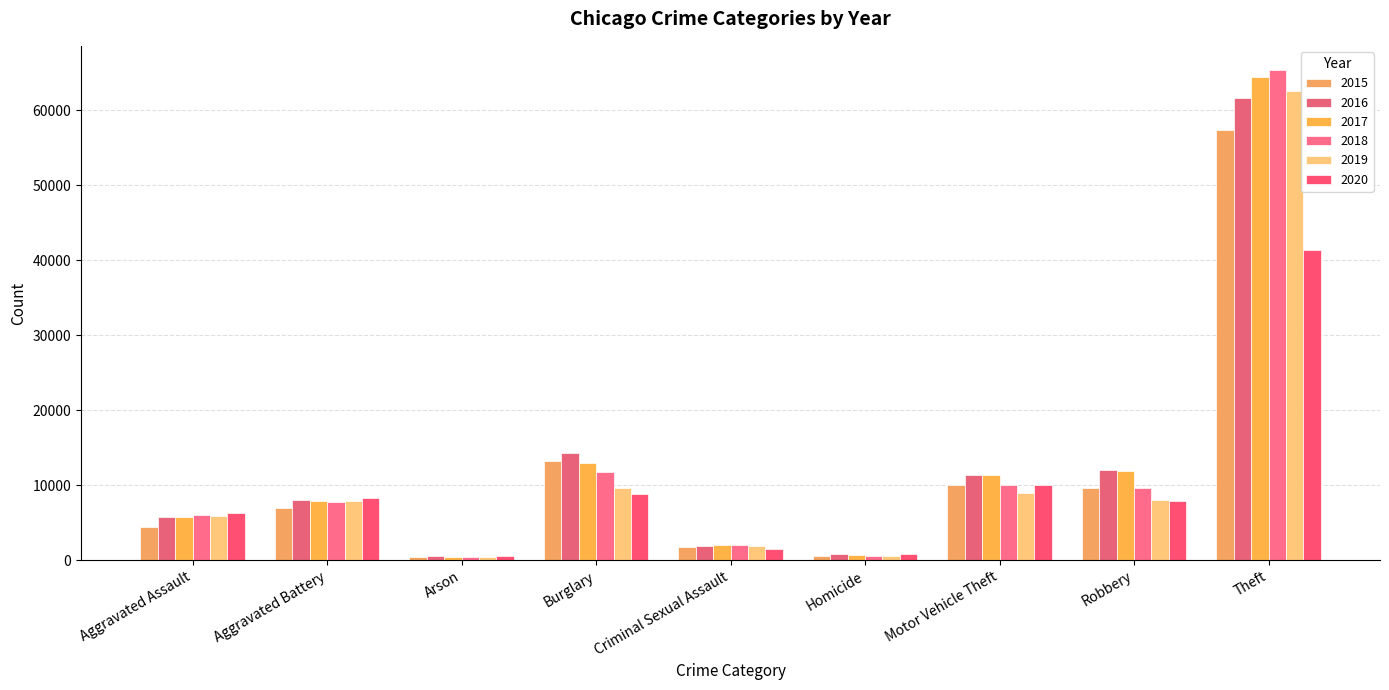

True or false: 2020 has a value of 7855 at Robbery.

True